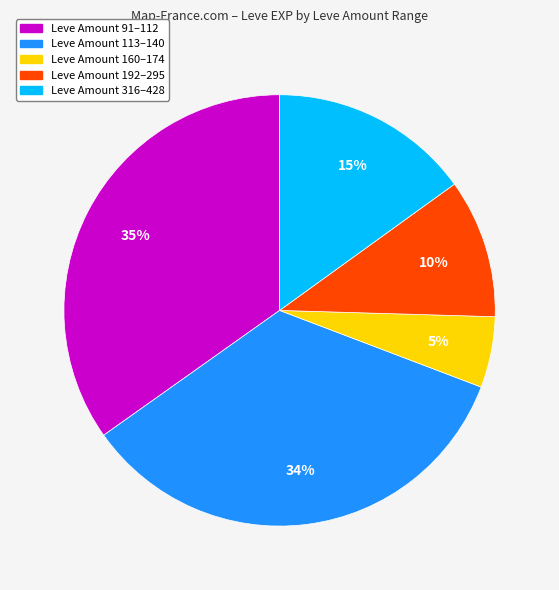

How many slices are in this pie chart?

5